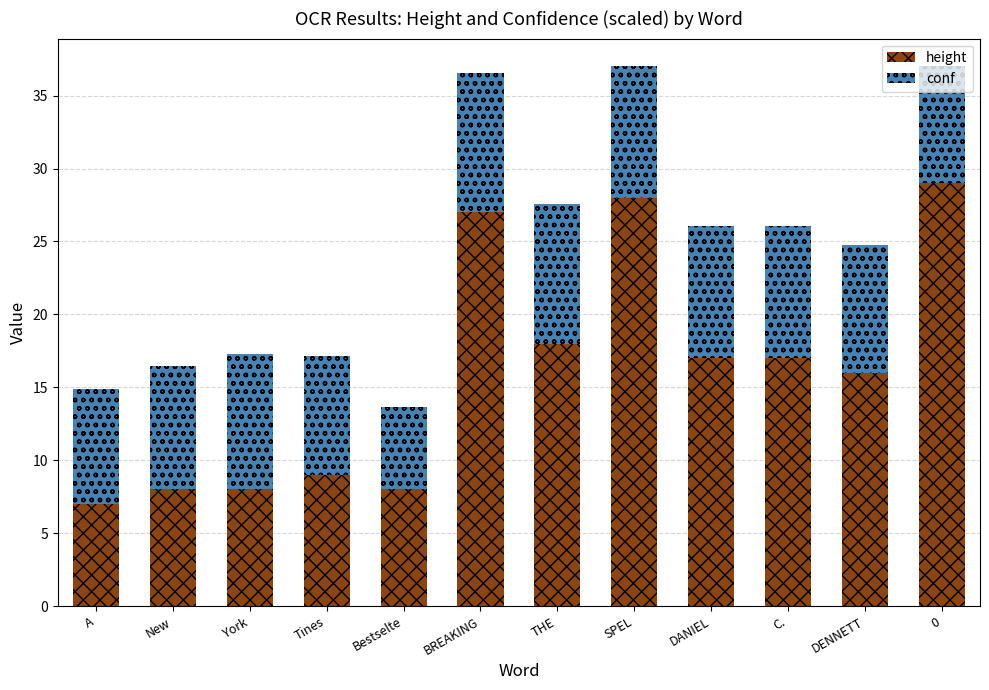

What is the lowest value of the height series?

7.0